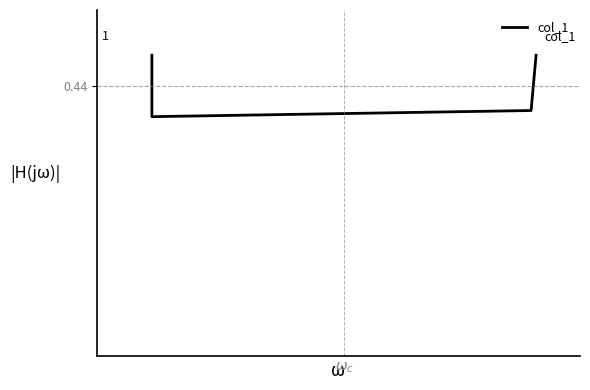

Does the chart display data point markers on the line(s)?

No